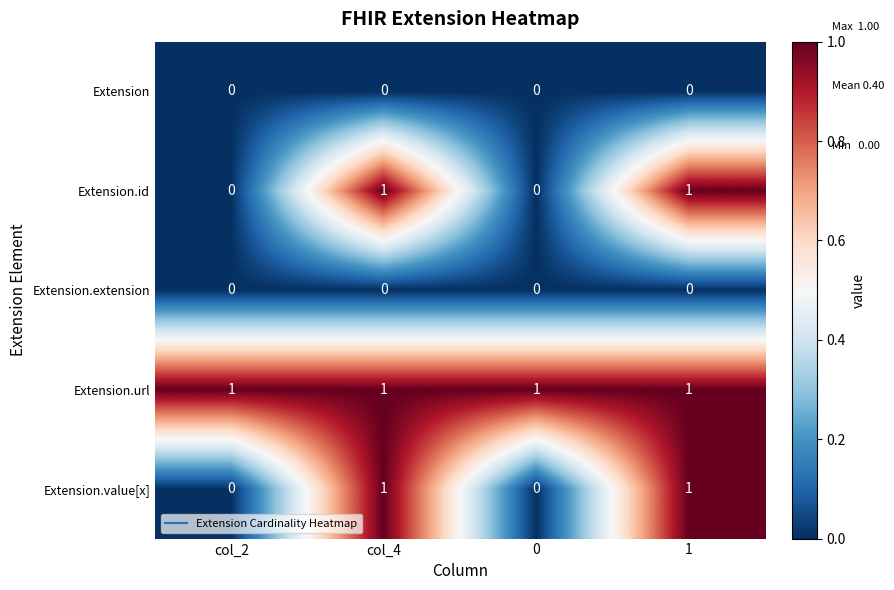

The Extension.extension series shows 0 at col_2. True or false?

True